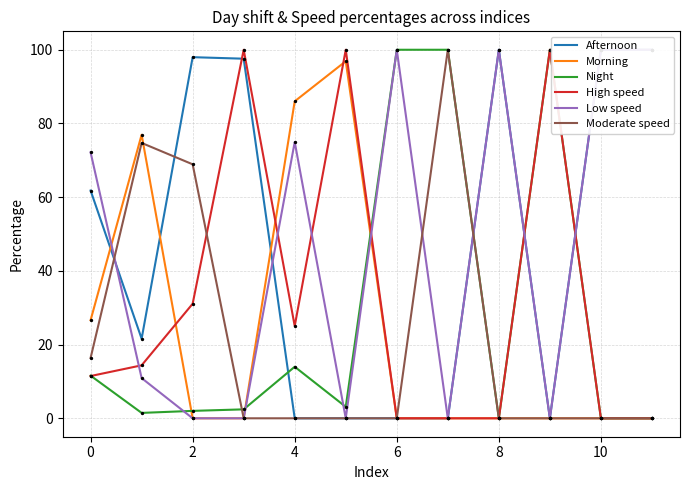

Which series contains the lowest Y value?

Afternoon